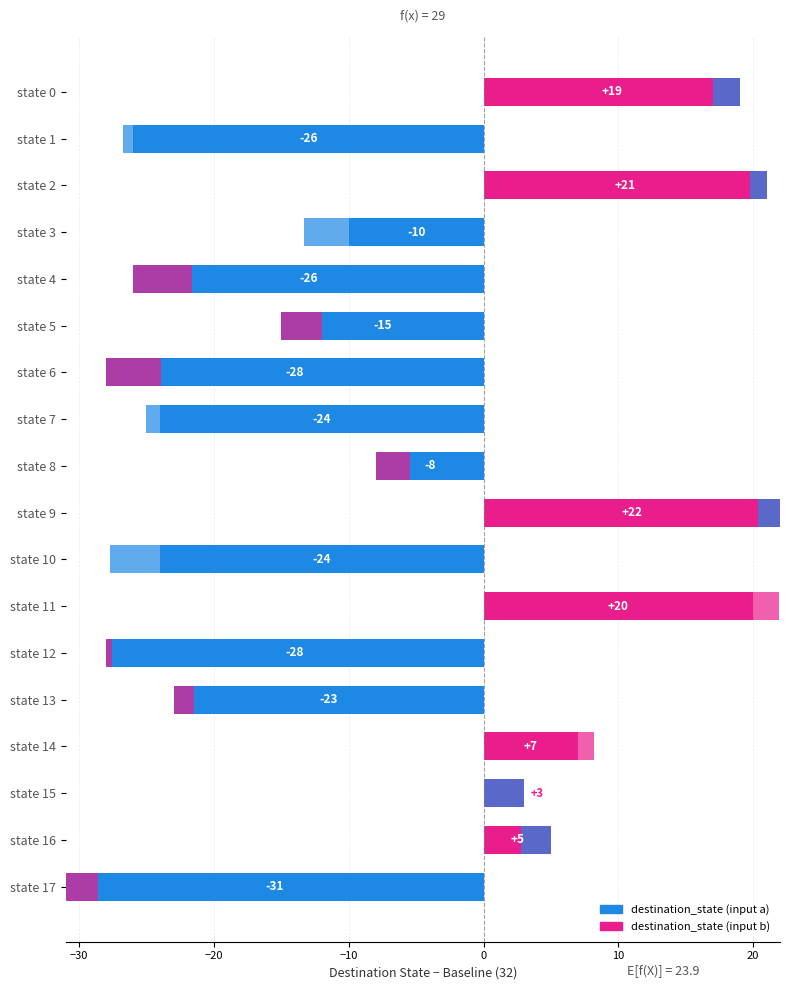

What is the maximum value for destination_state (input a)?

22.0